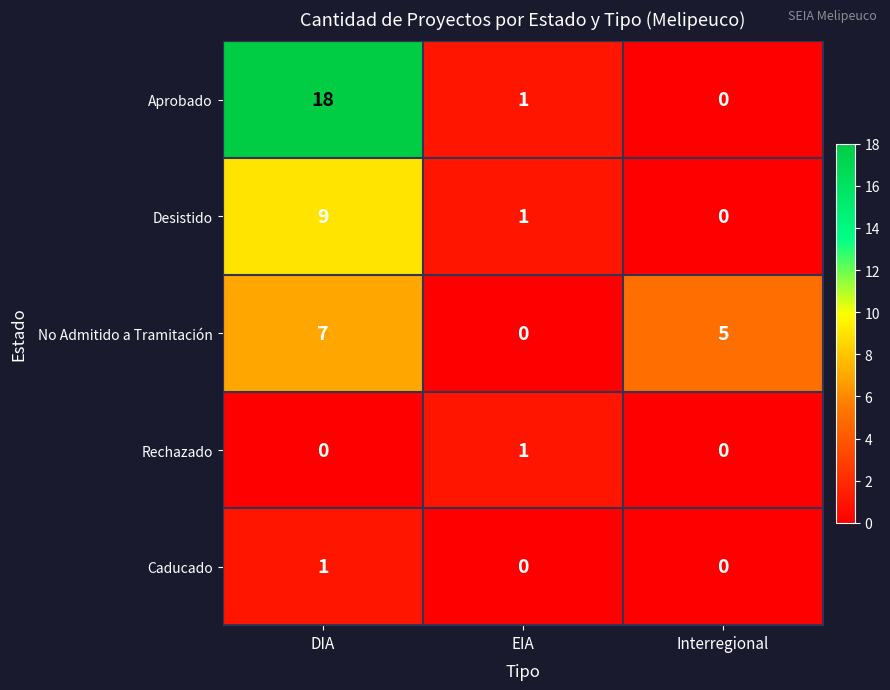

The Rechazado series shows -1 at DIA. True or false?

False